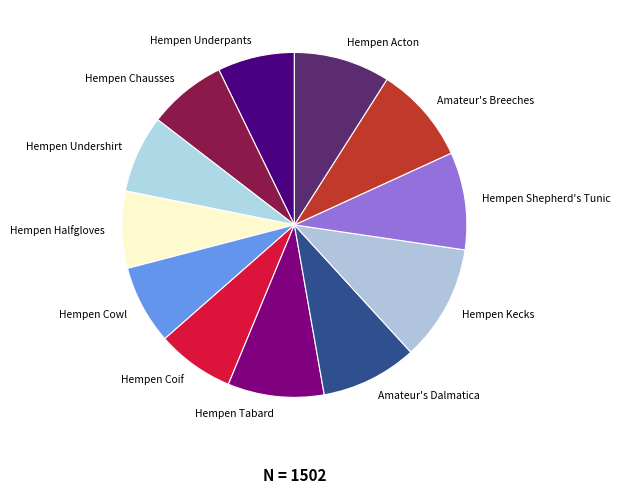

Count the number of slices in the pie.

12